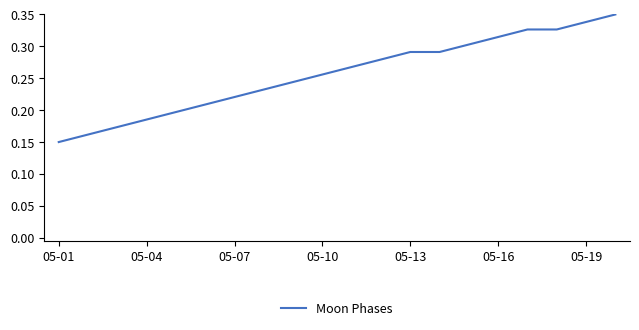

How many distinct data groups are displayed?

1